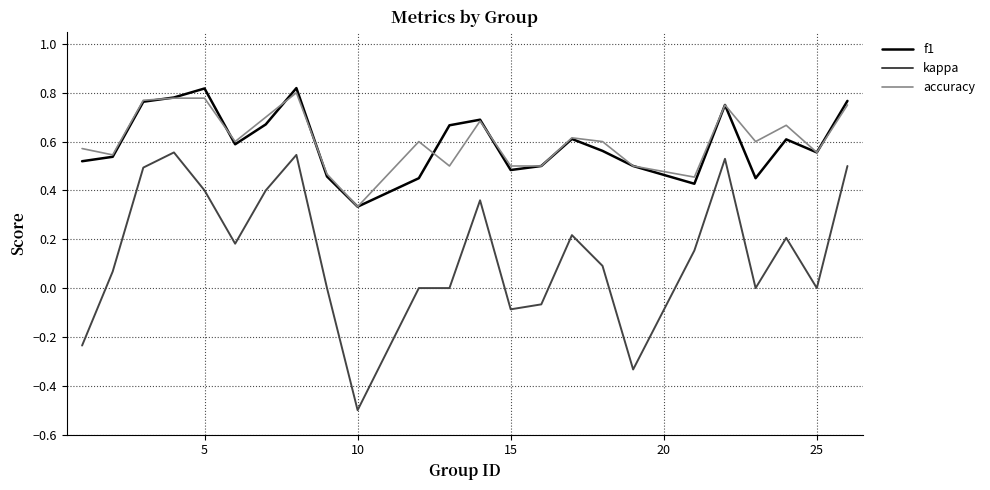

What is the minimum value shown in the chart?

-0.5